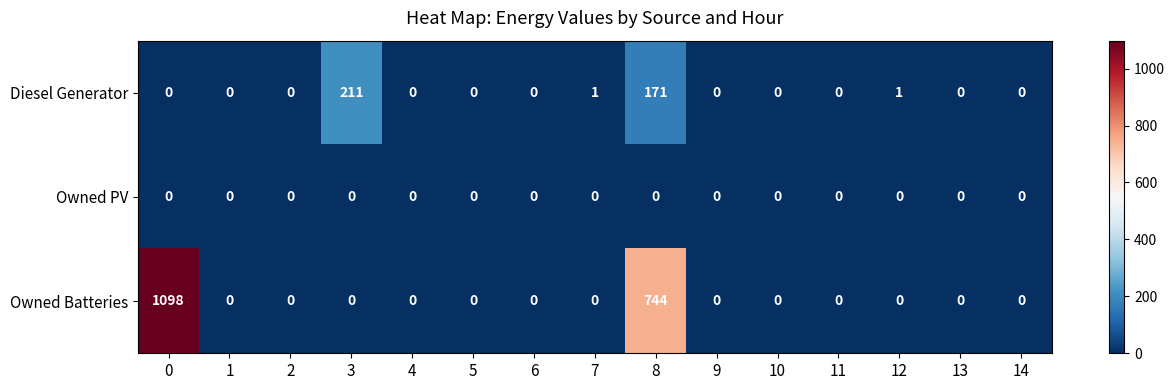

How many data points in Owned Batteries are above 0?

2